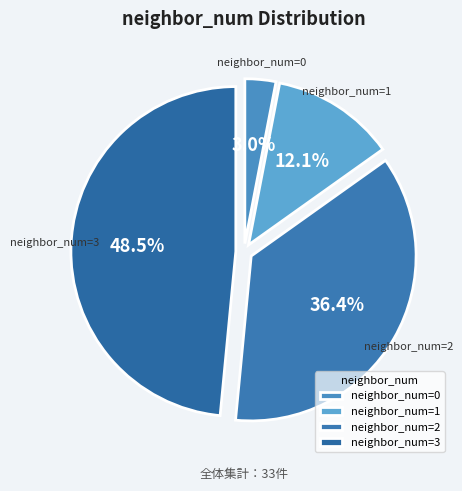

Is there a majority slice in this chart?

No